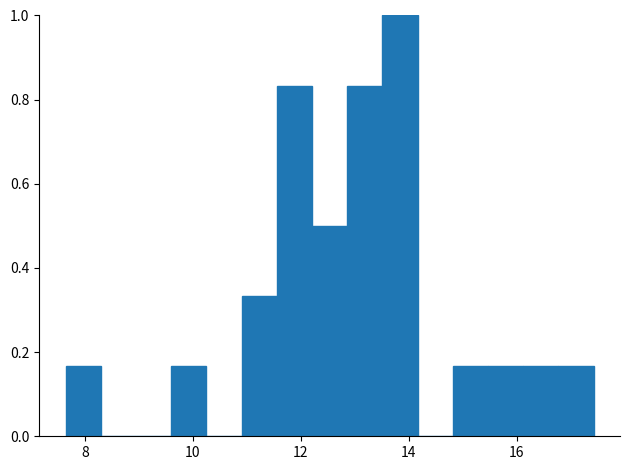

Around what value on the x-axis is the tallest bar? Give the approximate position of its centre, as read against the axis.

13.8